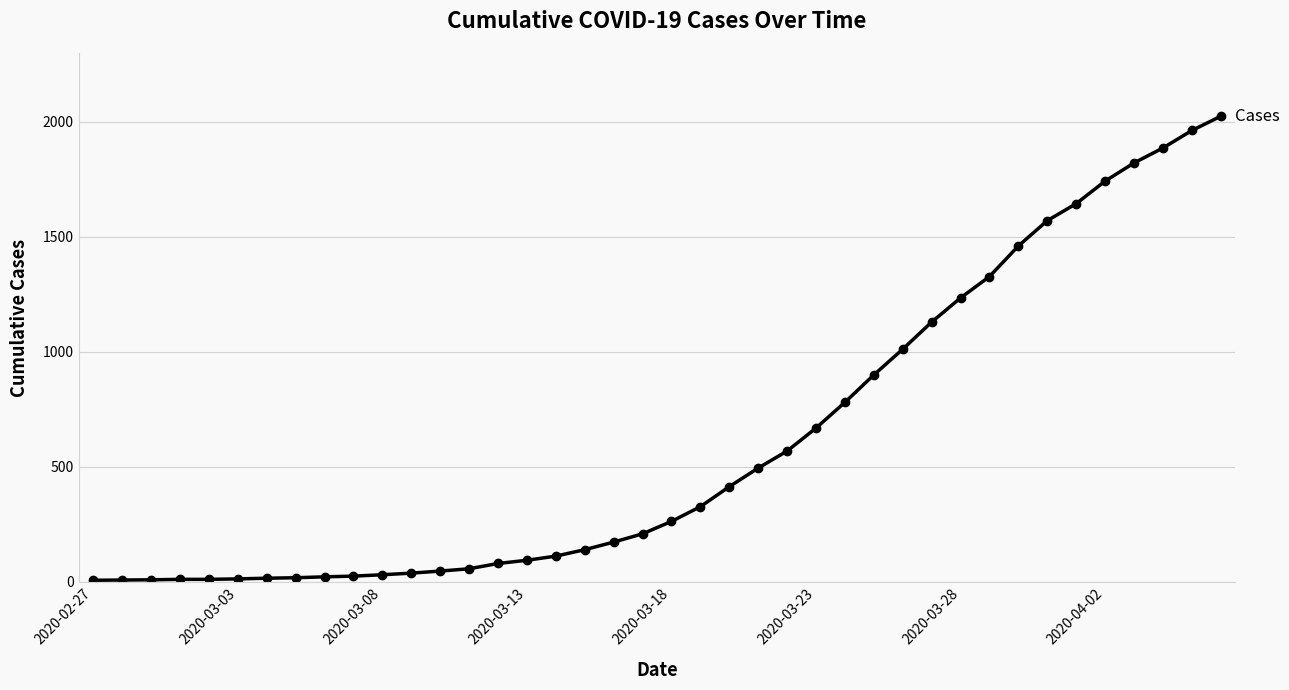

What is the greatest value displayed?

2025